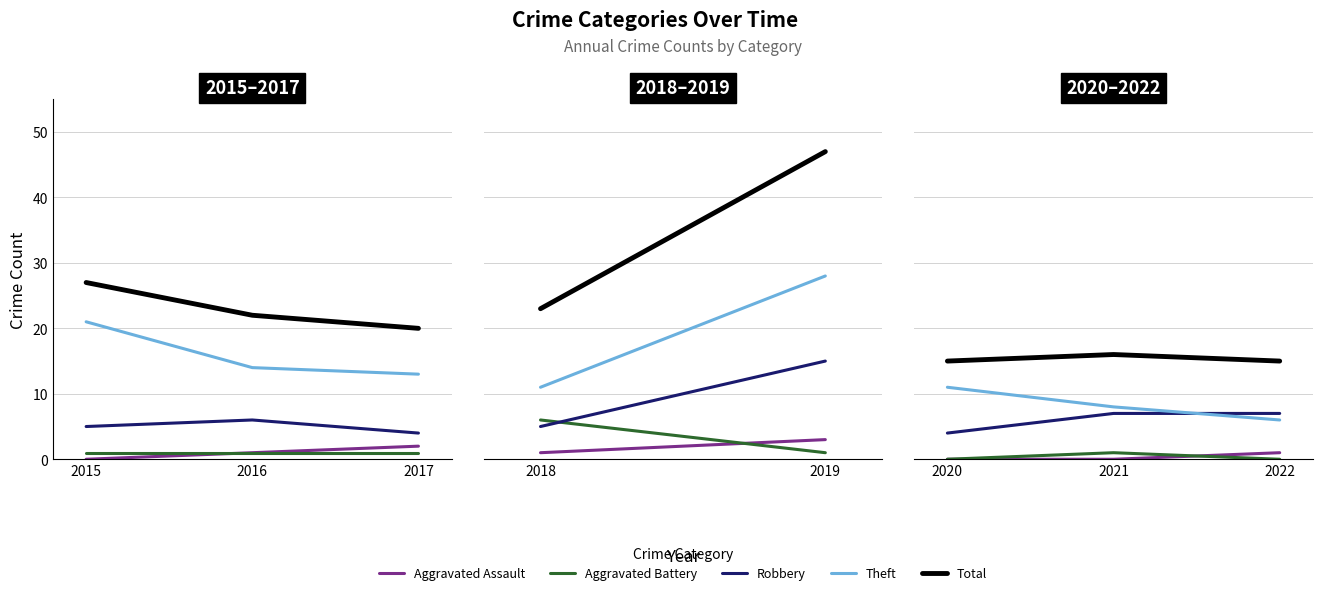

Which series has the largest range (max minus min)?

Theft